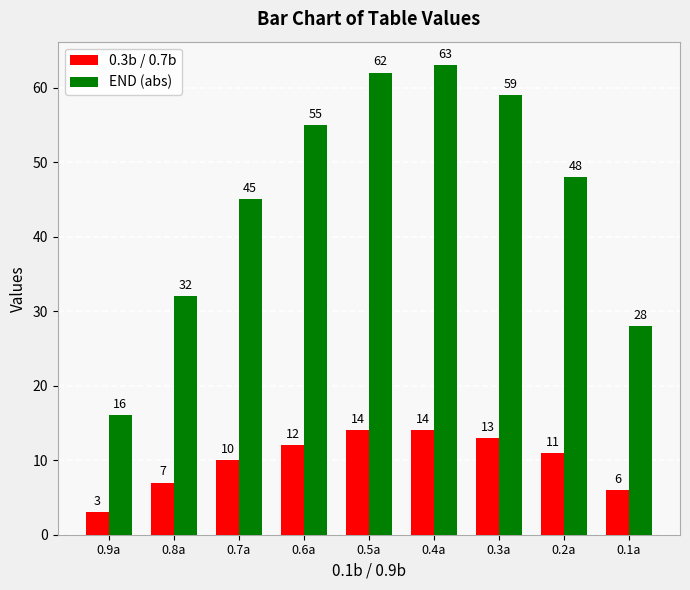

What is the approximate value of 0.3b / 0.7b at 0.6a?

12